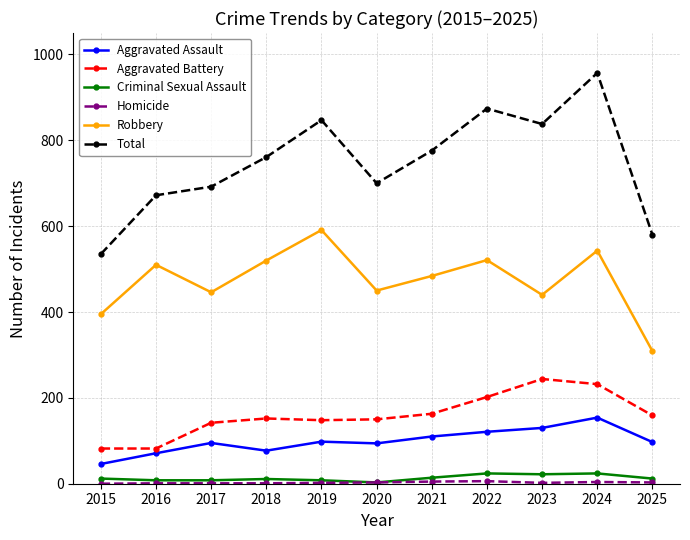

What is the sum of all Aggravated Battery values?

1756